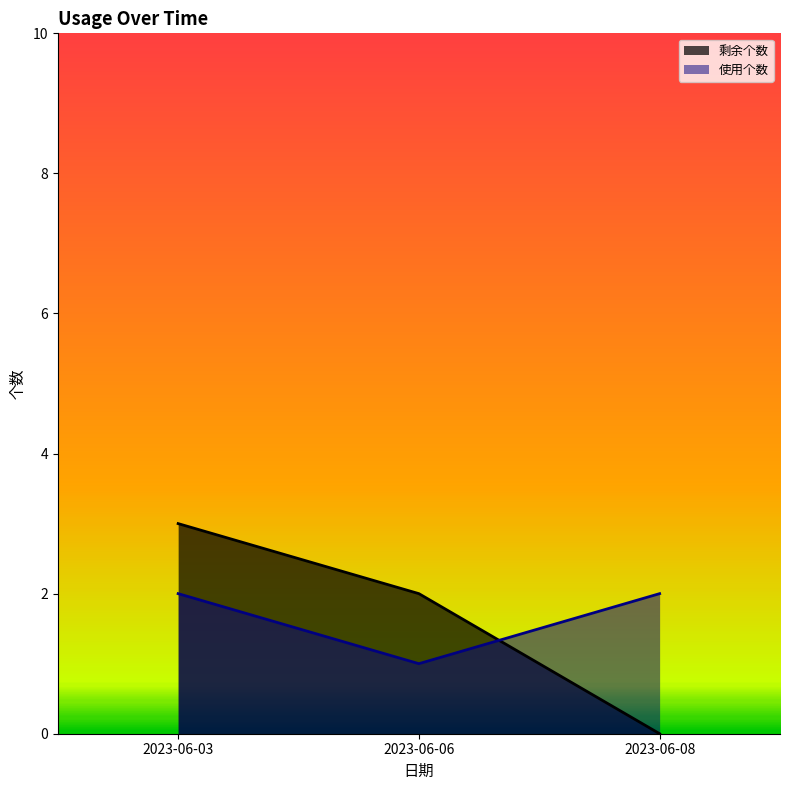

What is the average value of the 使用个数 series?

2